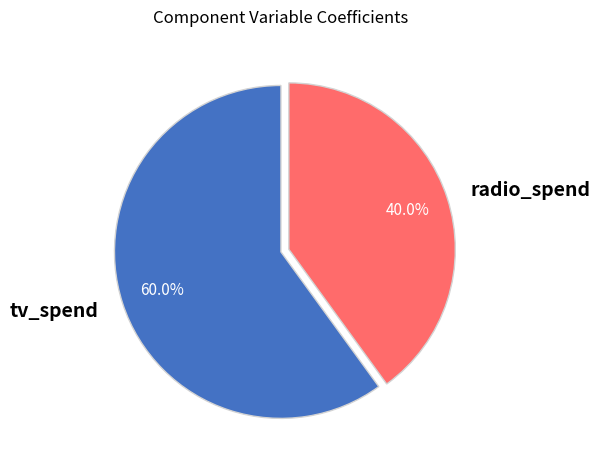

Rank the categories by value from highest to lowest.

tv_spend, radio_spend